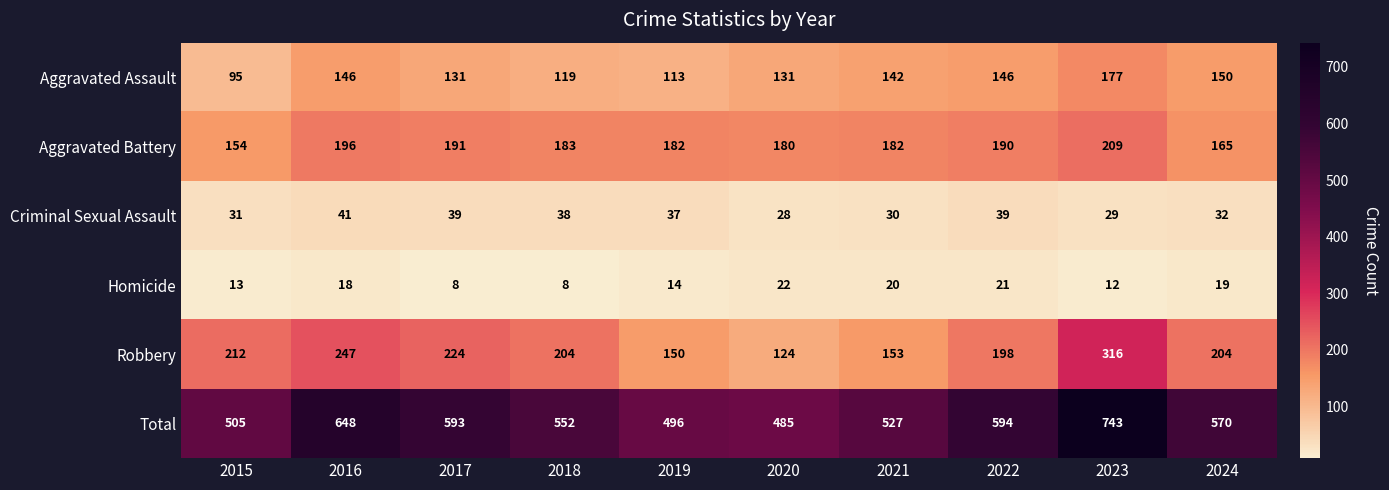

What is the sum of the Aggravated Assault values at 2017 and 2015?

226